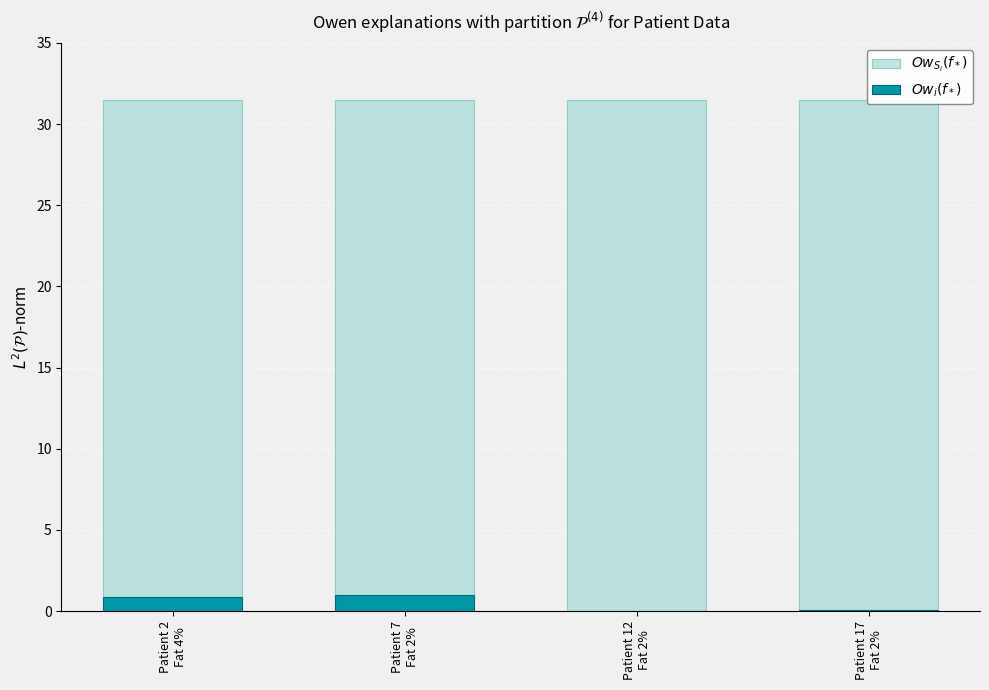

What is the value of the $Ow_{S_i}(f_*)$ bar at the 4th from the left?

31.5